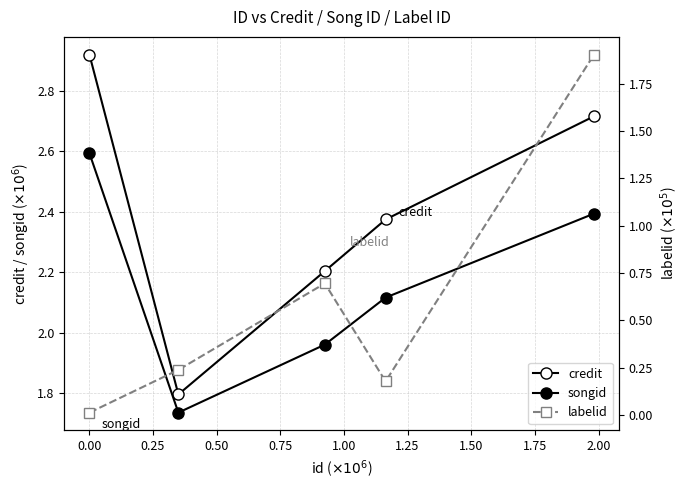

How many data points in credit are above 2?

4